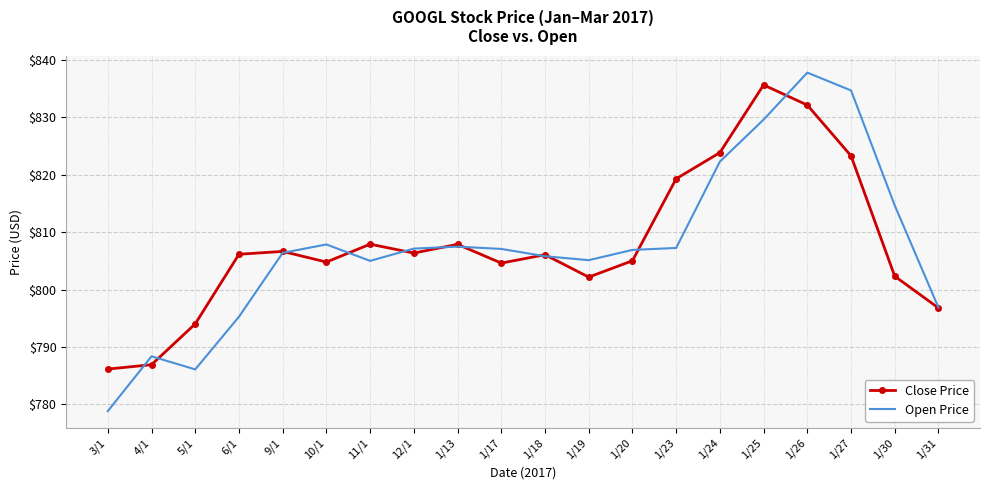

Which series changed the most between 4/1 and 1/27?

Open Price